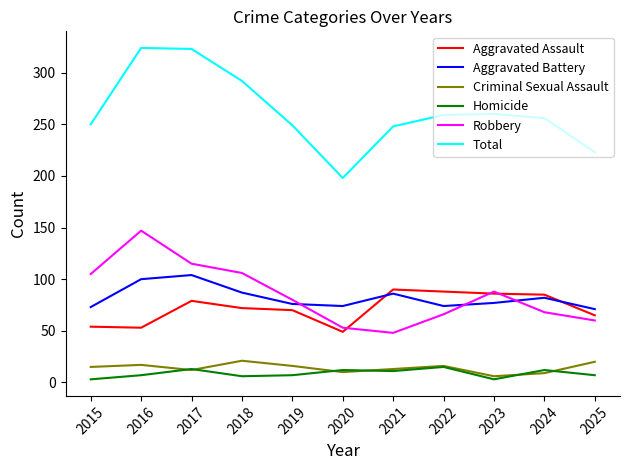

What is the difference between the Total values at 2024 and 2025?

33